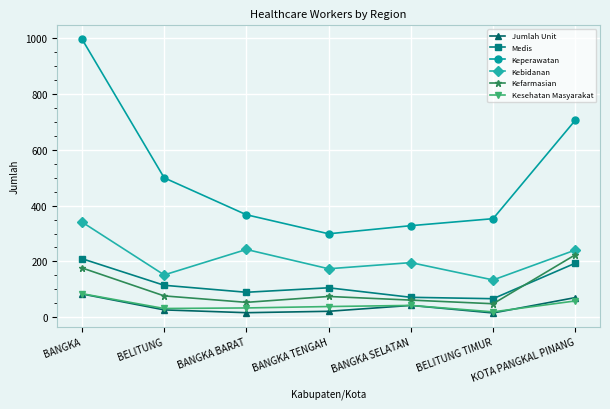

What is the label of the 5th point from the right?

BANGKA BARAT